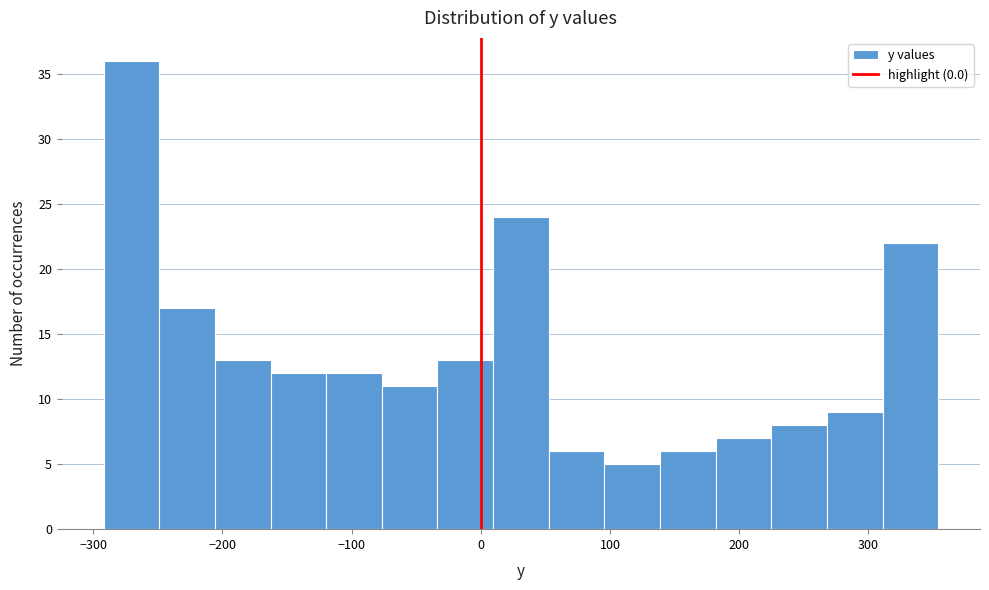

What is the height of the bar covering -210 to -160 on the x-axis? Neither the bar edges nor the heights are printed on the chart, so give them approximately, as read against the axes.

13